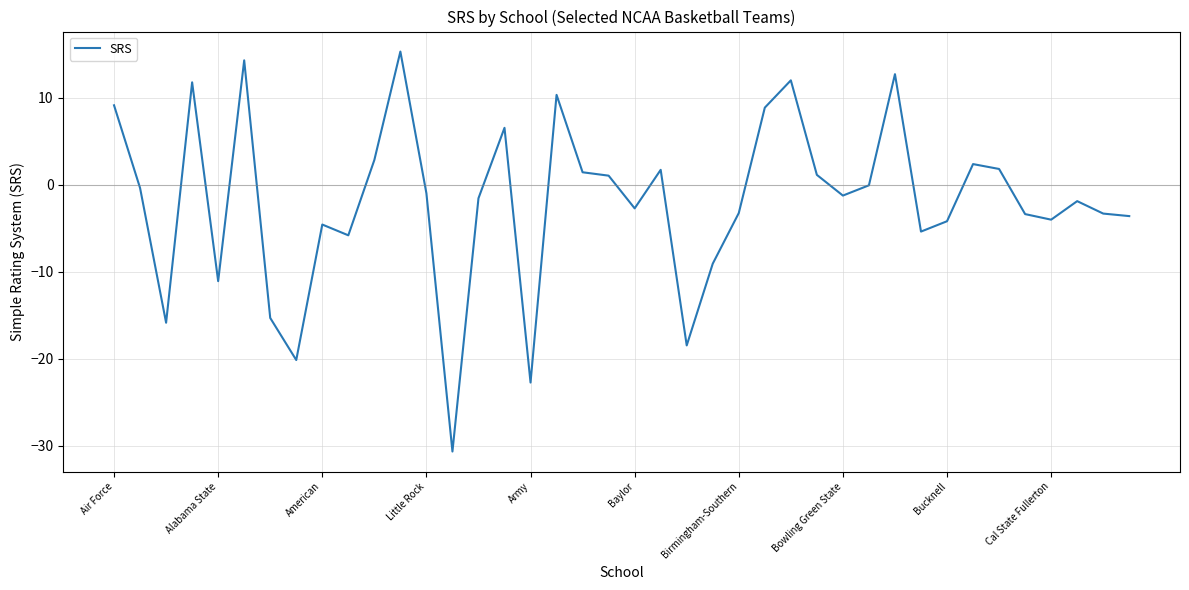

What is the maximum value shown in the chart?

15.3